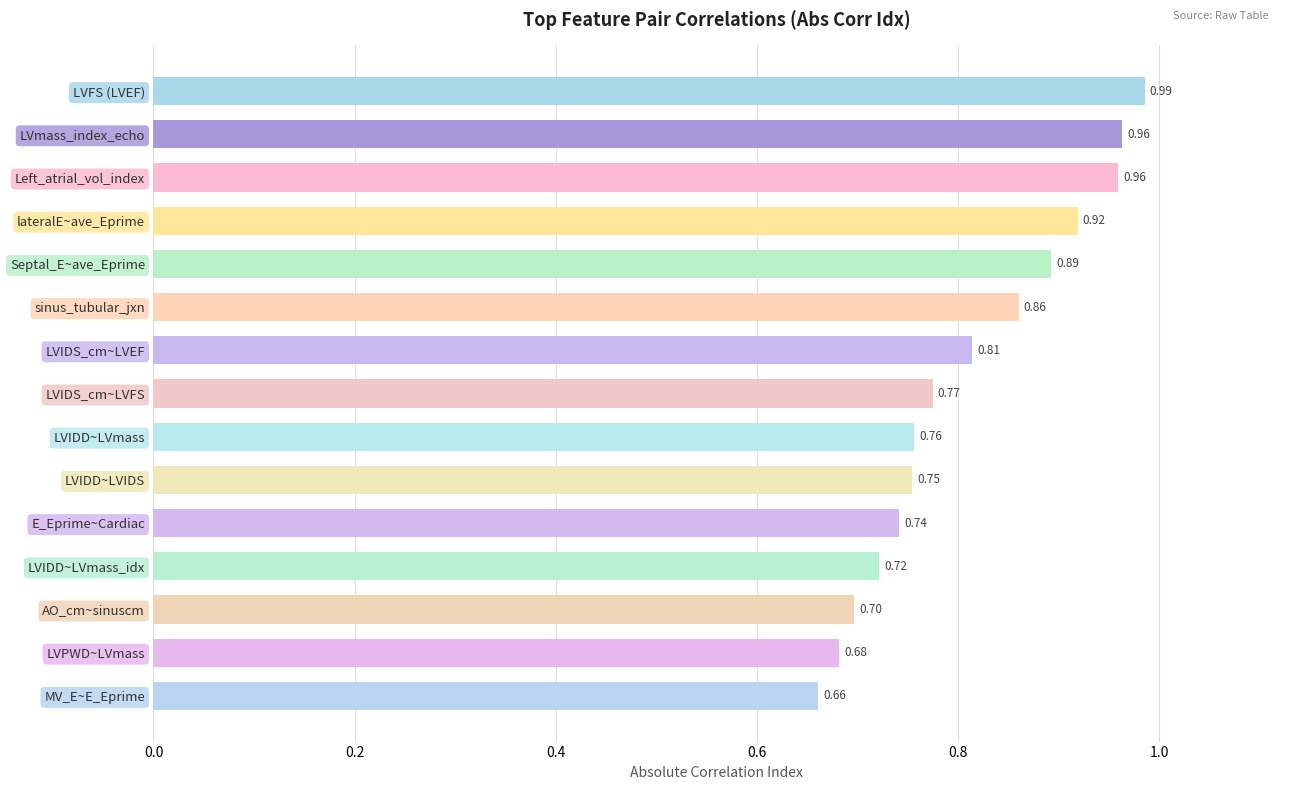

Where is the data nearest to the value 0?

MV_E~E_Eprime